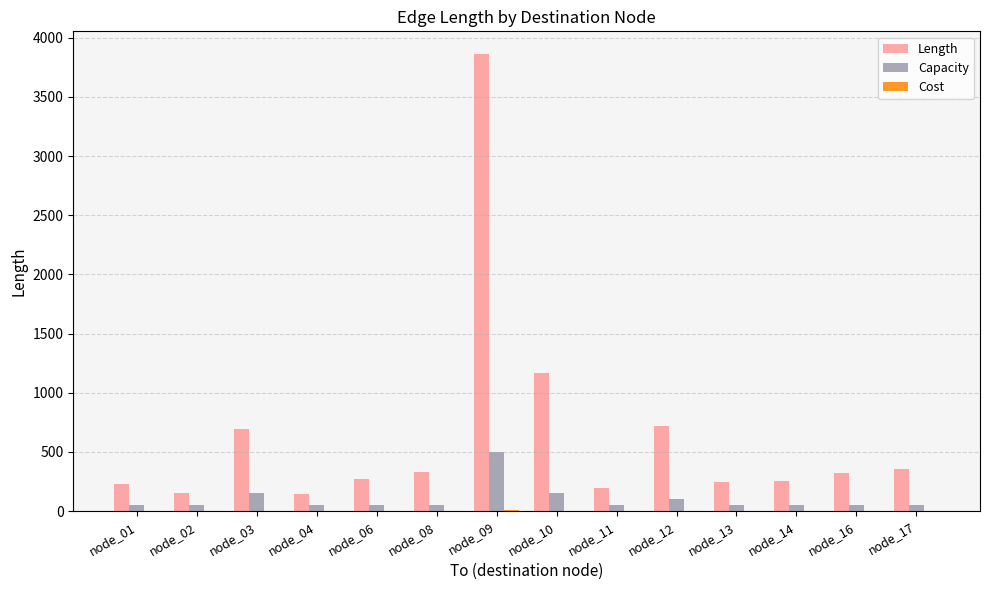

What is the maximum value shown in the chart?

3860.9